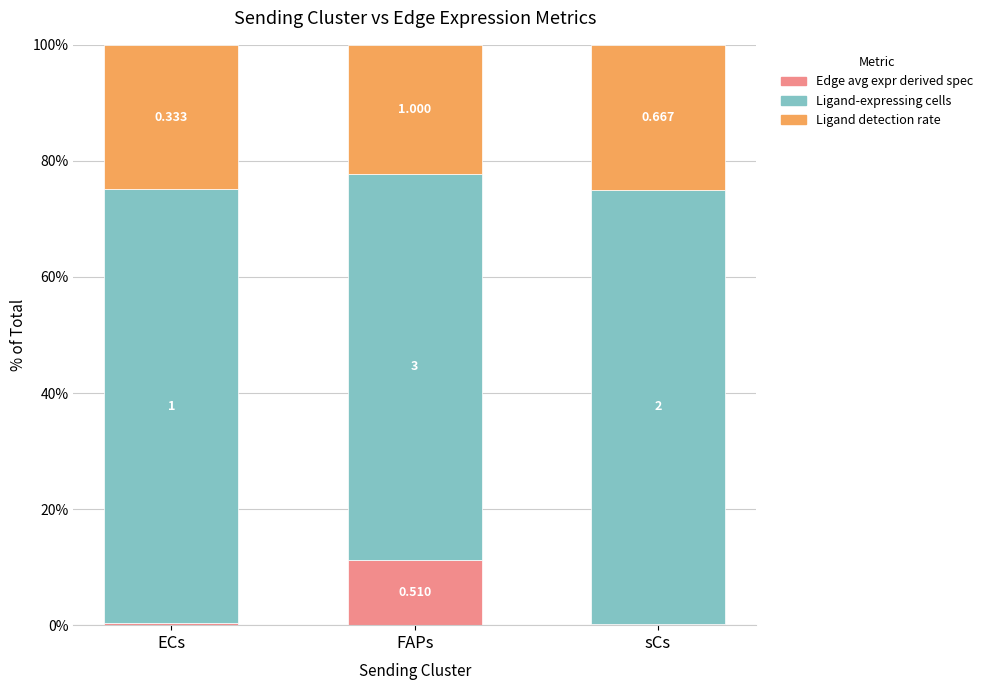

Between ECs and FAPs, which is larger?

FAPs